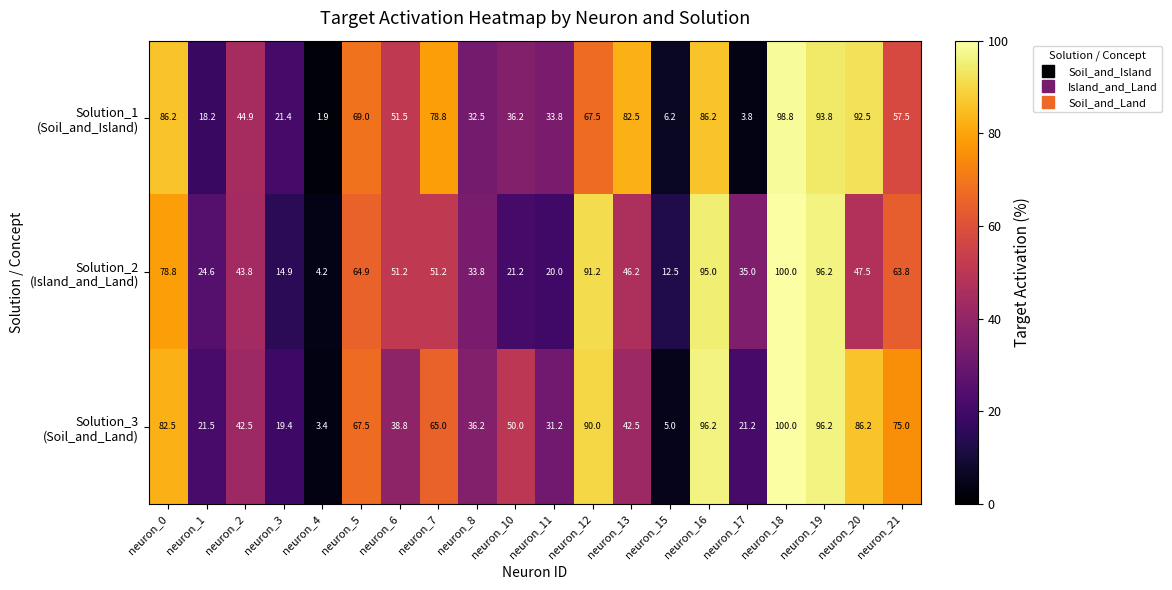

What is the maximum value shown in the chart?

100.0